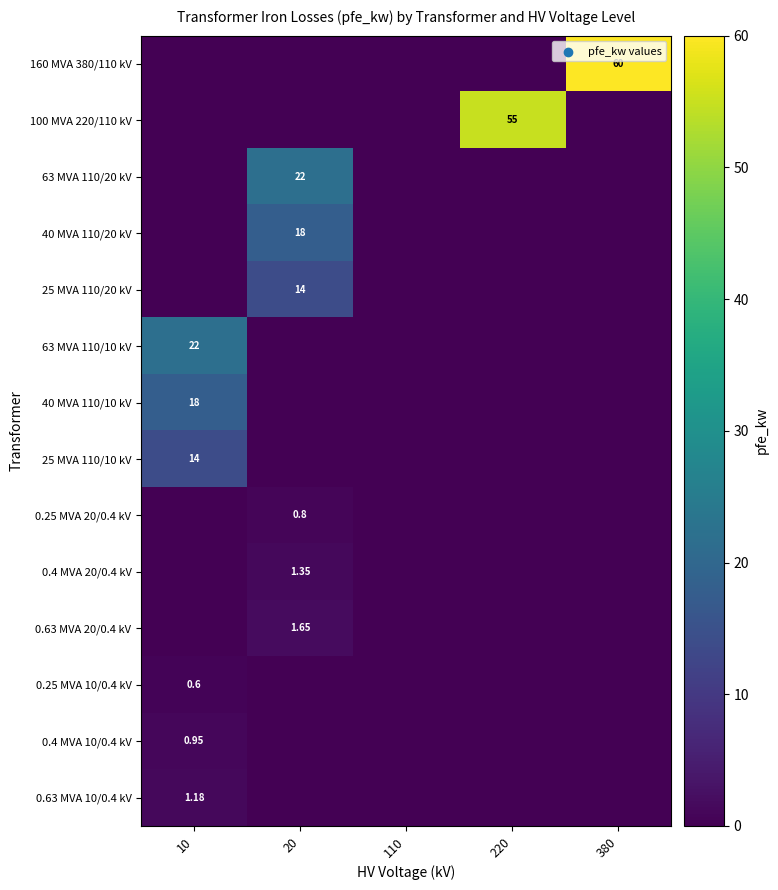

Rank the categories by 63 MVA 110/20 kV value from lowest to highest.

10, 110, 220, 380, 20